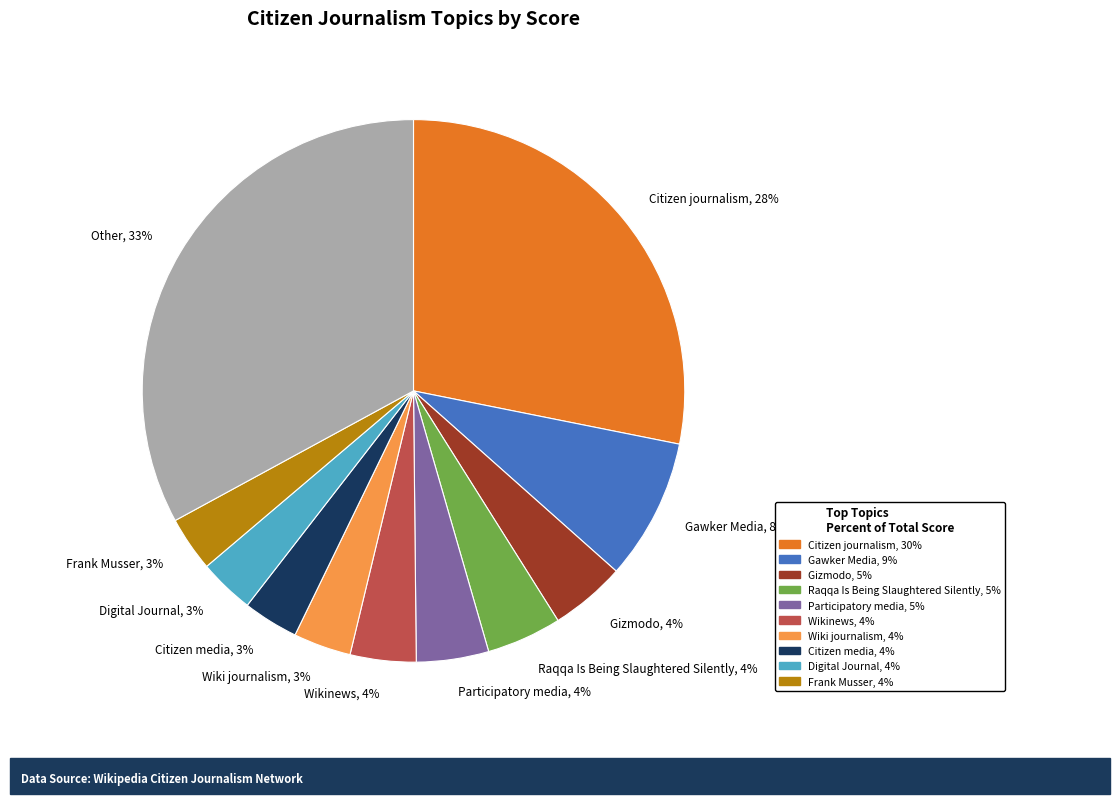

Does Citizen media account for over 50% of the chart?

No